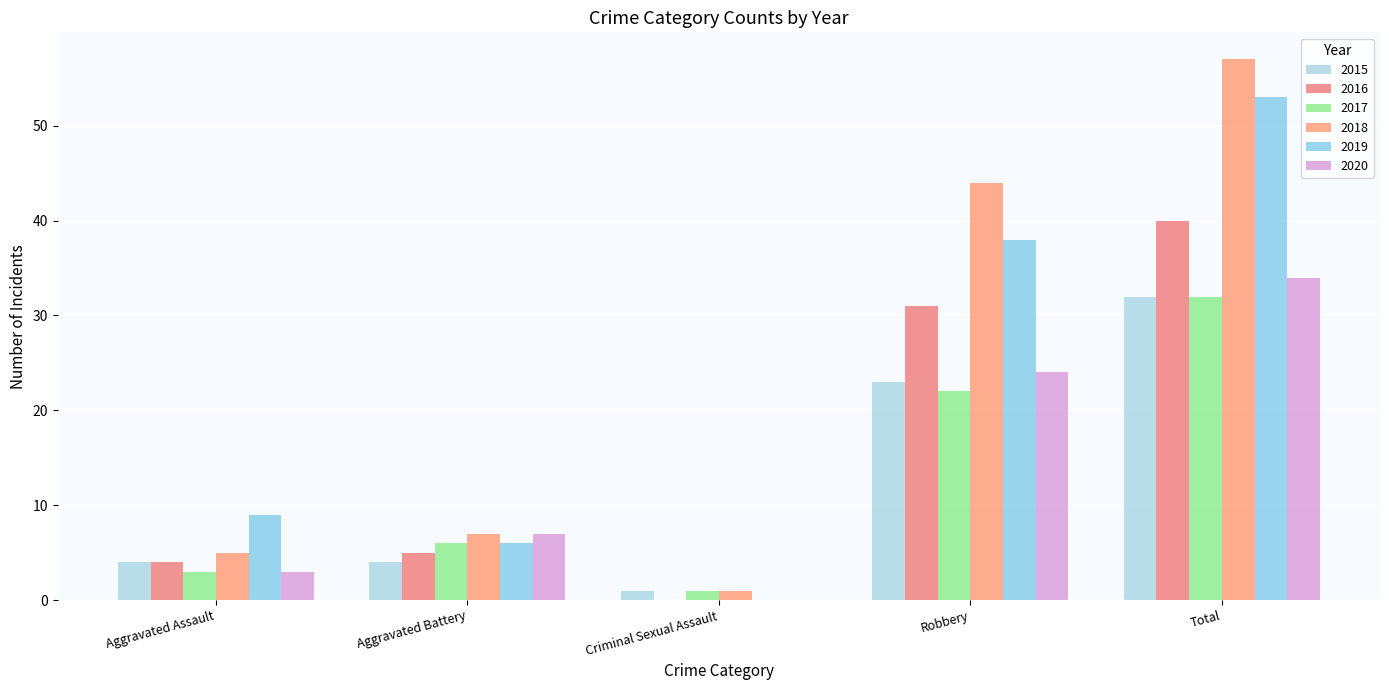

What is the difference between the 2020 values at Aggravated Assault and Aggravated Battery?

4